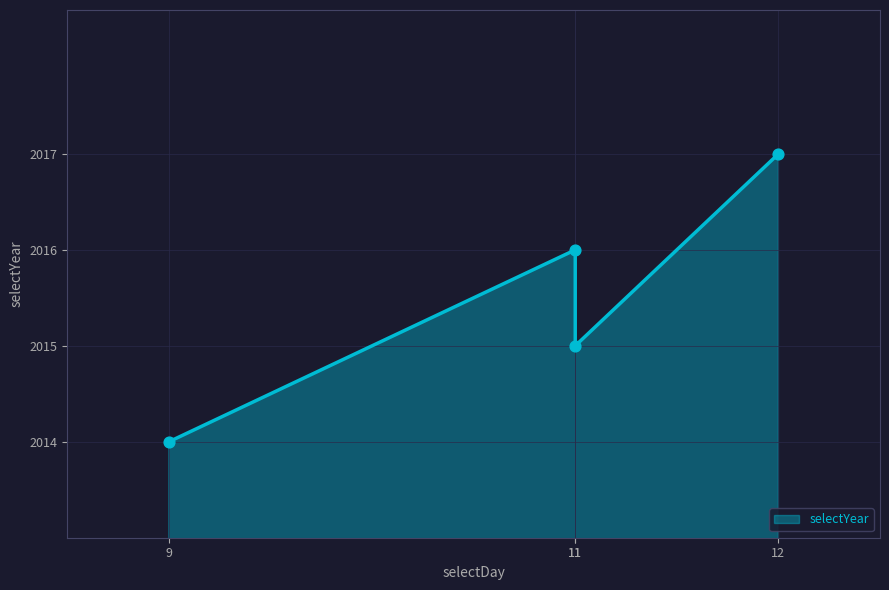

Which has a higher value, 11 or 11?

11